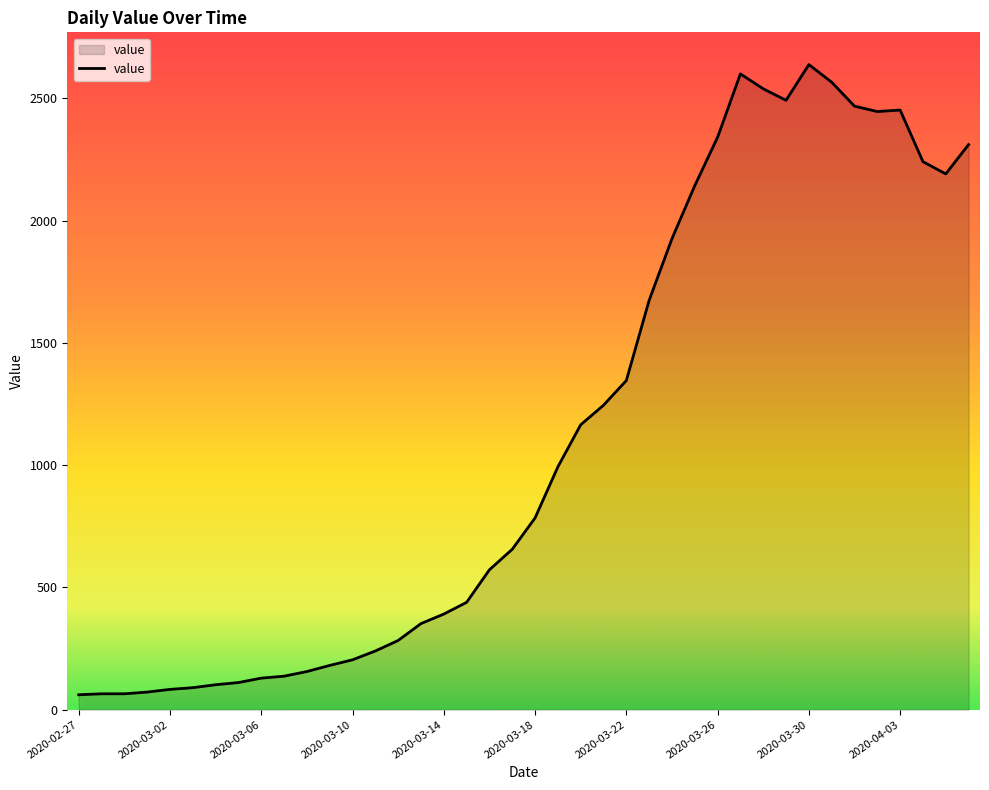

What is the difference between the maximum and minimum values?

2577